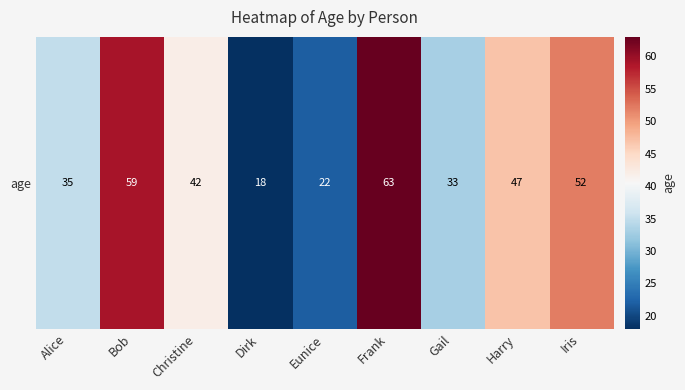

Rank the categories by value from lowest to highest.

Dirk, Eunice, Gail, Alice, Christine, Harry, Iris, Bob, Frank